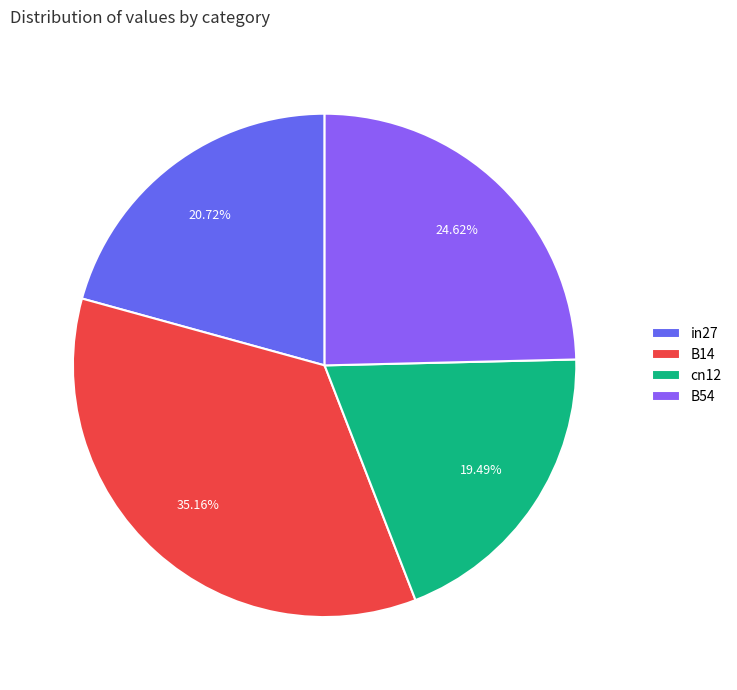

Rank the categories by value from highest to lowest.

B14, B54, in27, cn12